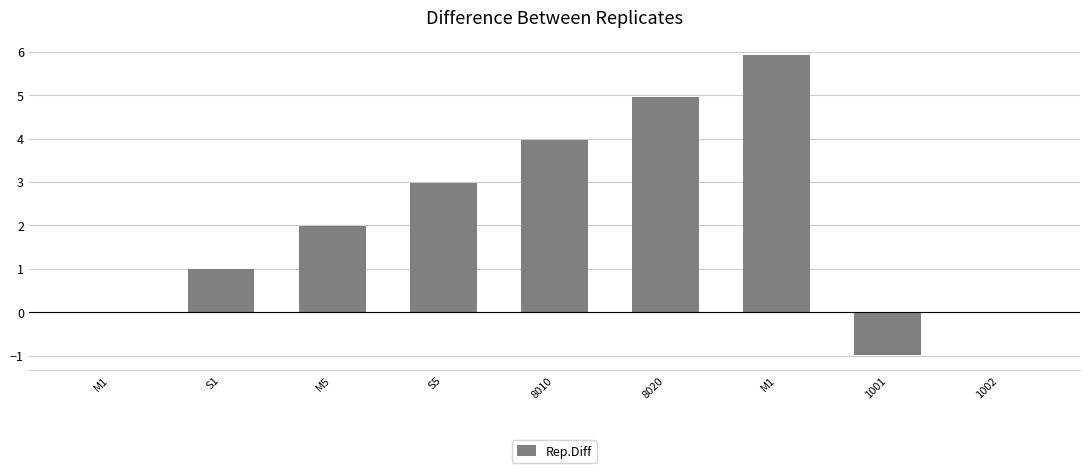

At which label is the value closest to 2?

M5